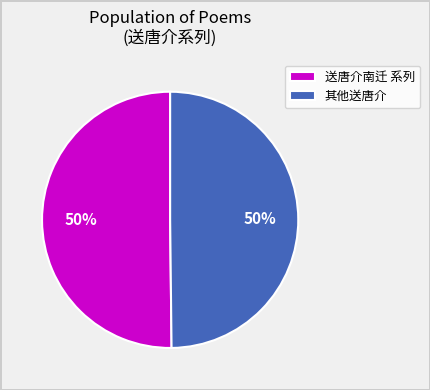

Do 送唐介南迁 系列 and 其他送唐介 together represent more than half of the pie?

Yes